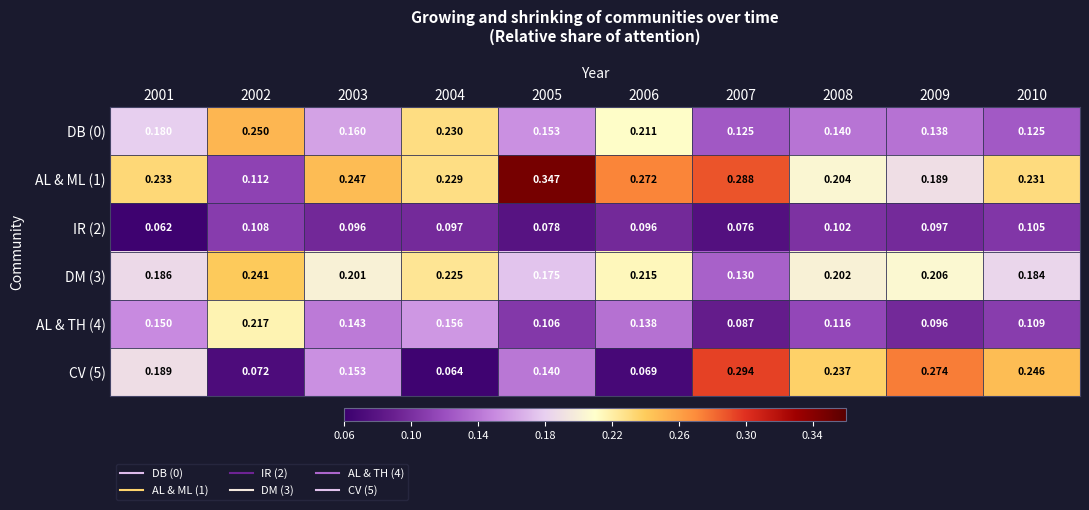

Is the value of DB (0) at 2010 greater than the value of CV (5) at 2008?

No